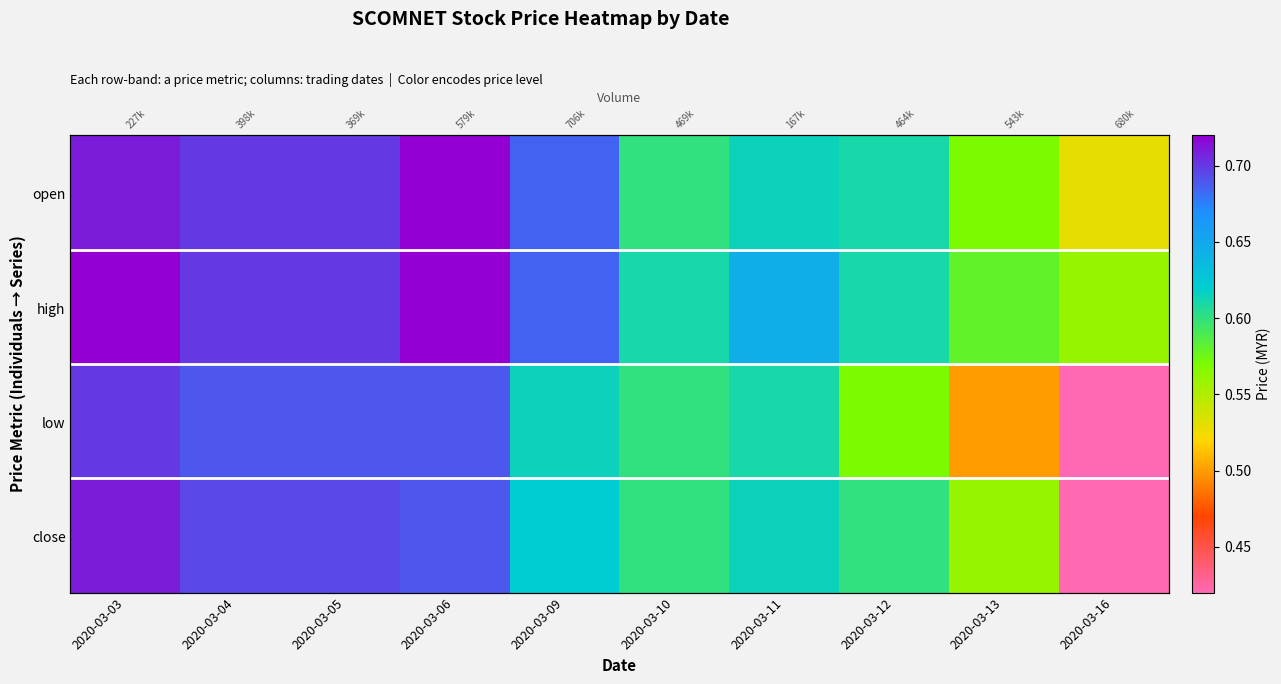

What is the difference between the highest and lowest values at 2020-03-09?

0.1